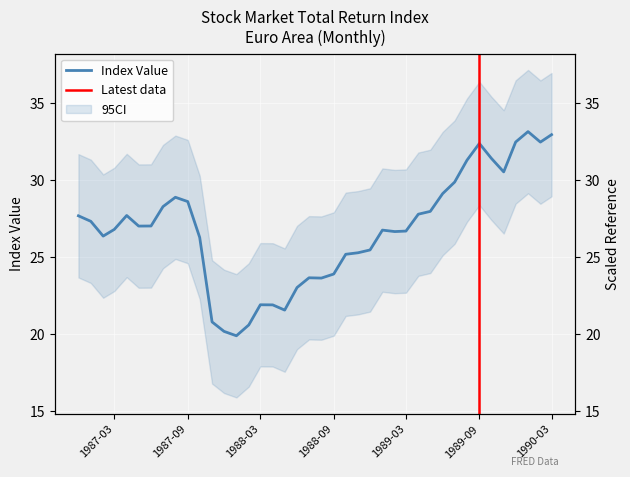

What is the change in value from 1987-11-01 to 1989-12-01?

+11.7